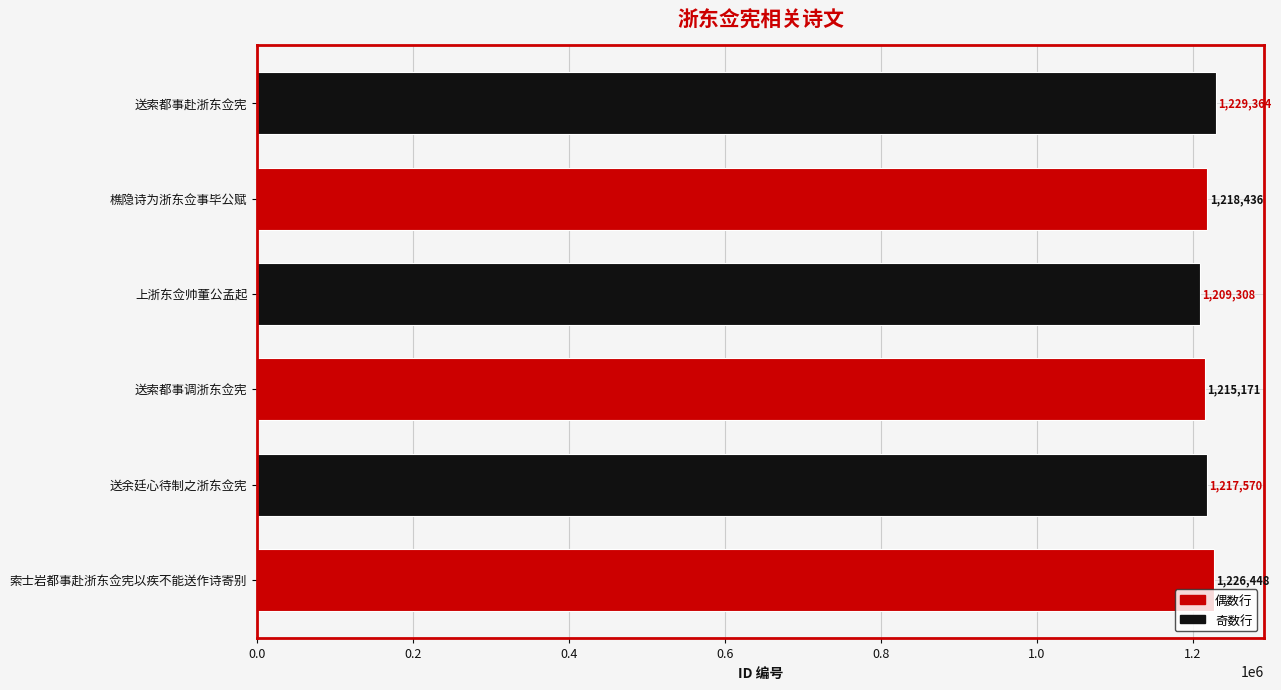

How many bars are there in total?

6